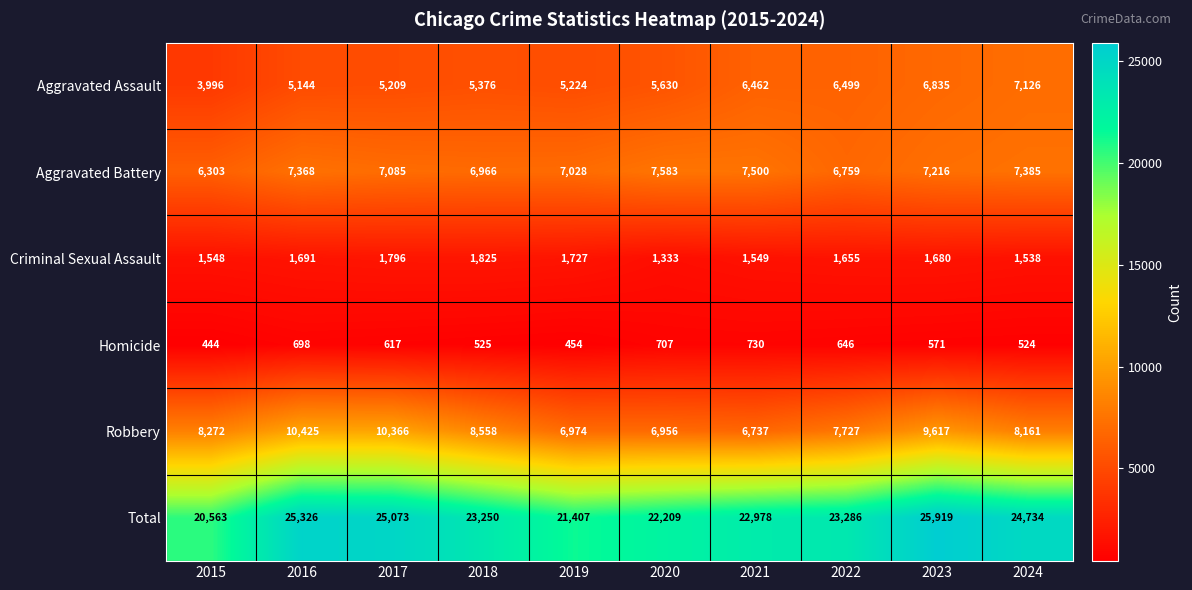

What is the smallest value displayed?

444